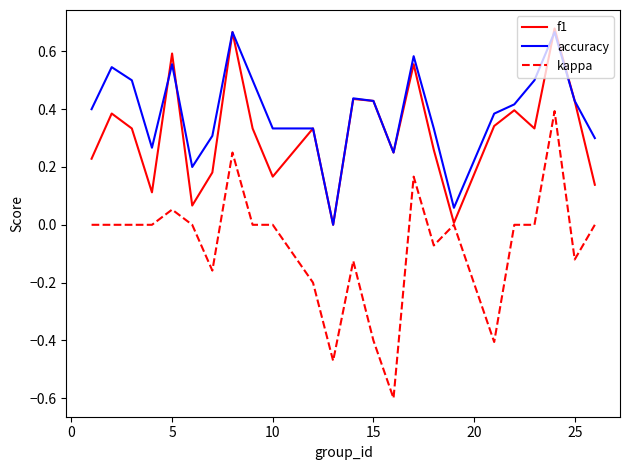

Which series has the largest range (max minus min)?

kappa